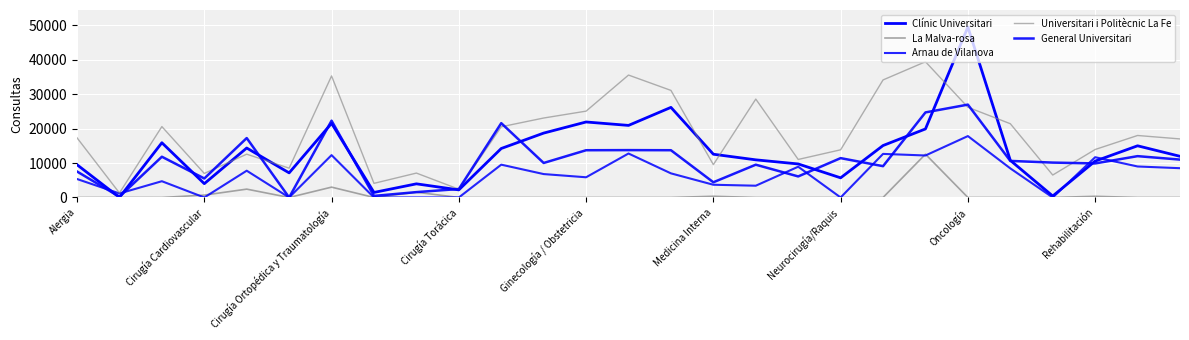

Does the chart display data point markers on the line(s)?

No